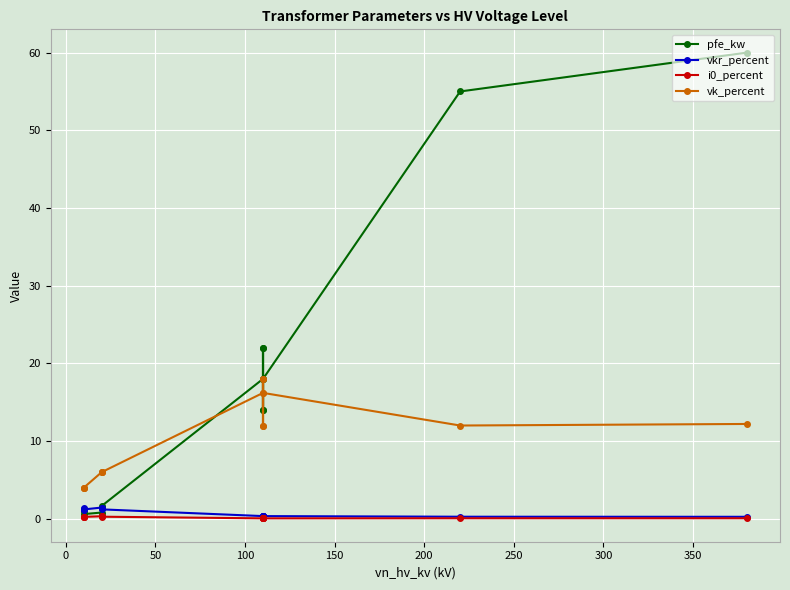

What are all the series names shown in the legend?

pfe_kw, vkr_percent, i0_percent, vk_percent